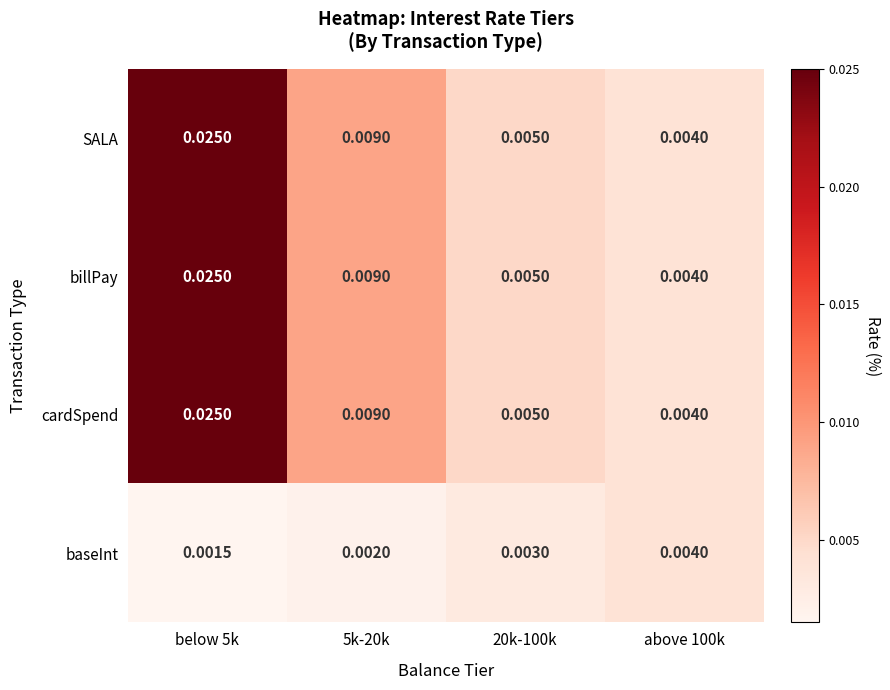

Is the value of cardSpend at above 100k greater than the value of SALA at 20k-100k?

No